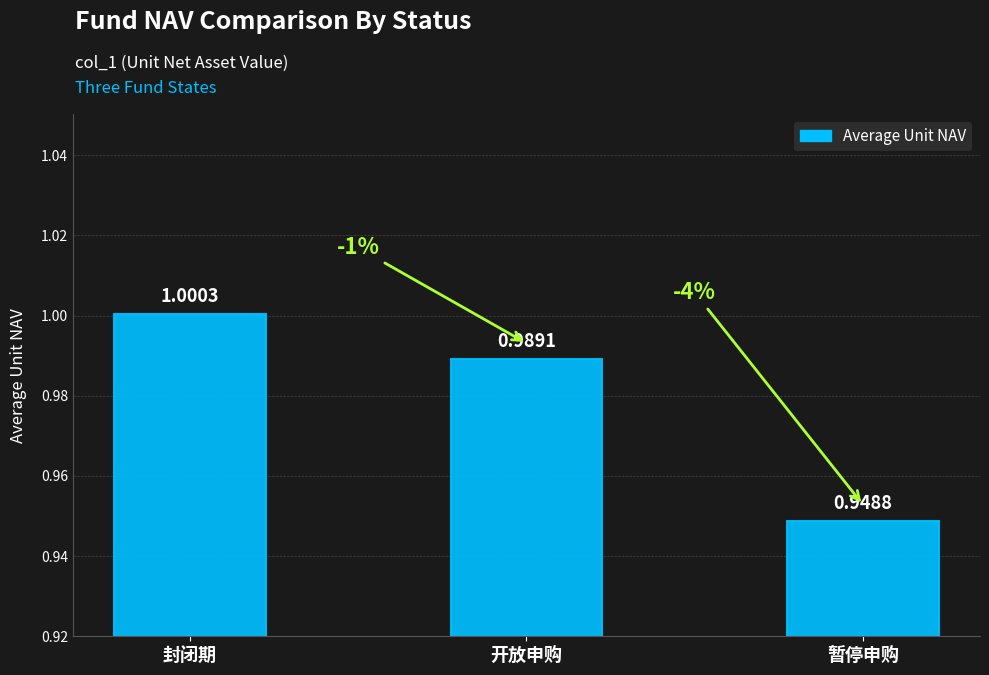

Which label corresponds to the smallest value in the chart?

暂停申购